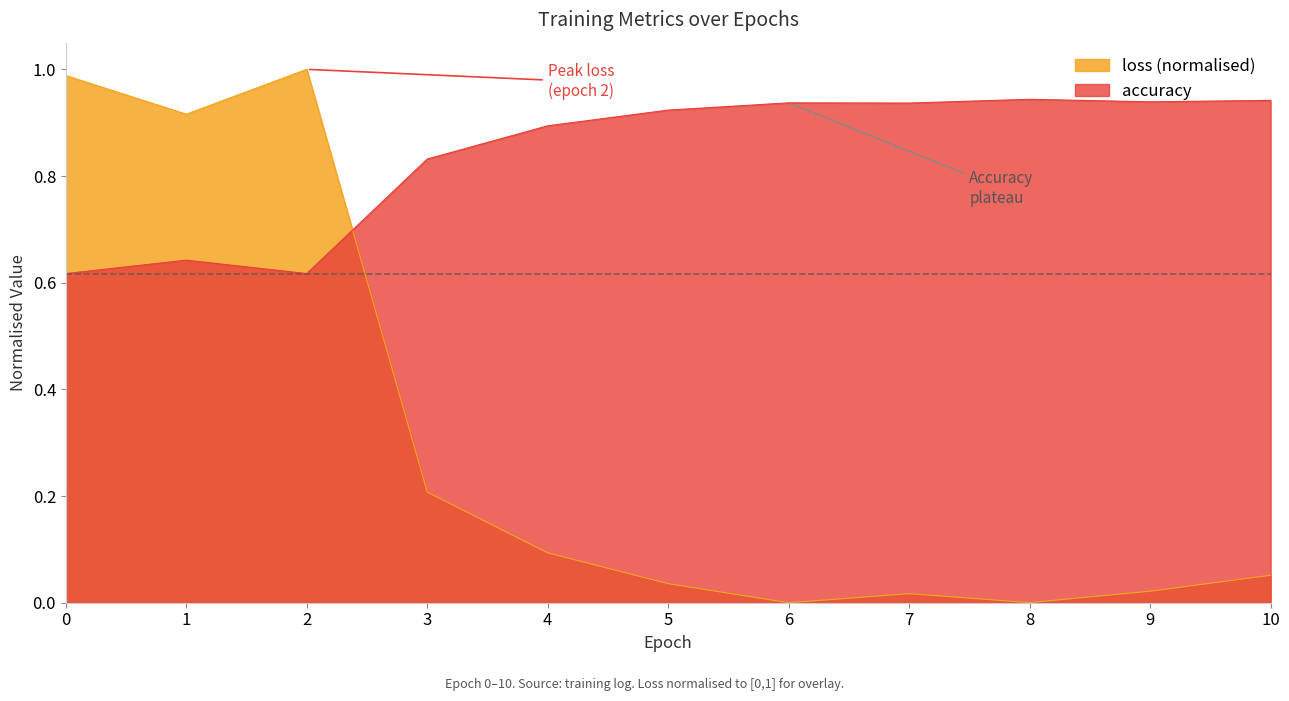

True or false: accuracy and loss intersect in this chart.

True